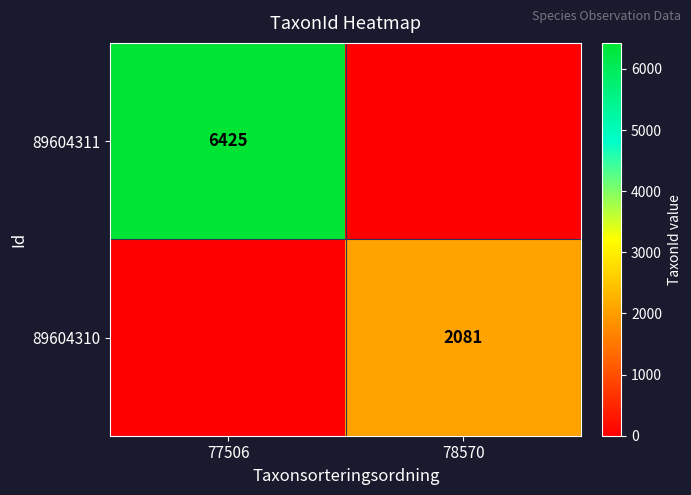

True or false: 89604311 has a value of 11065 at 77506.

False